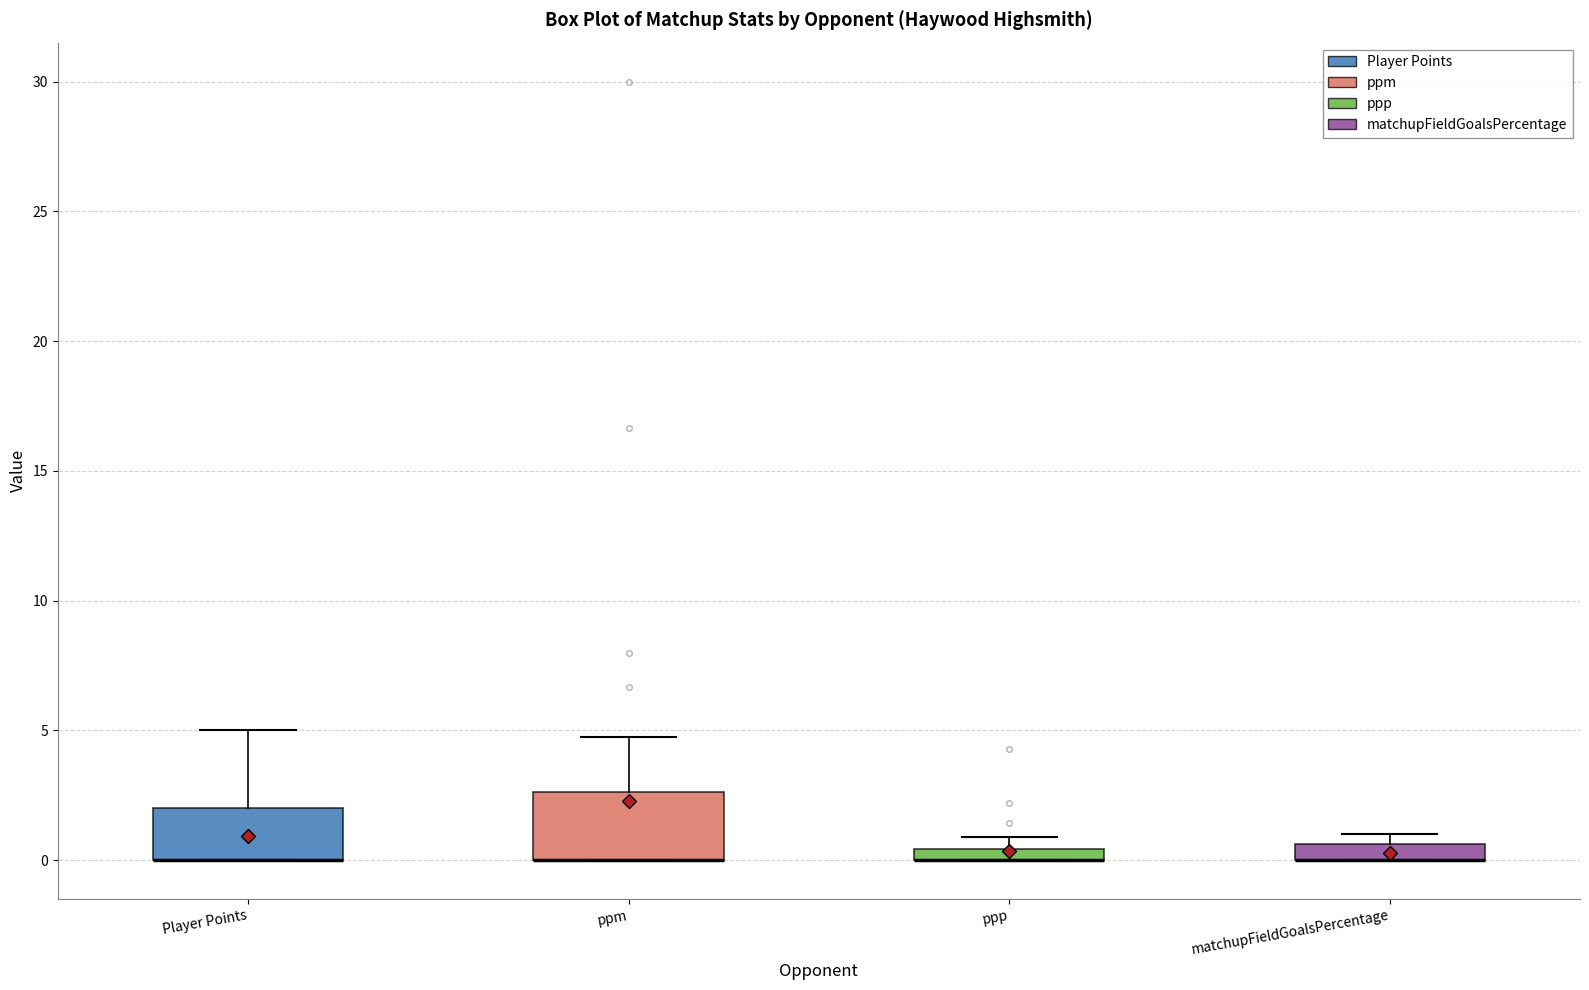

Which box is the tallest, from its lower edge to its upper edge?

ppm